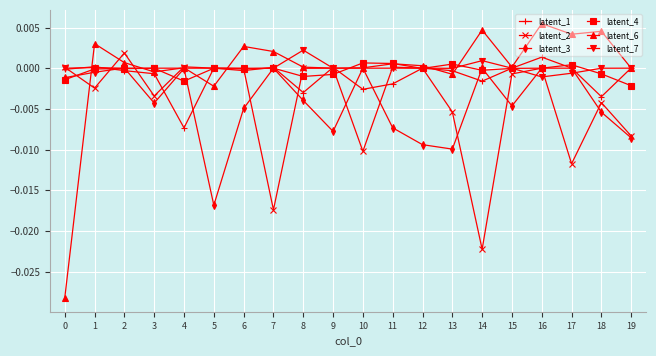

True or false: latent_3 has more than 2 points higher than both neighbors.

True